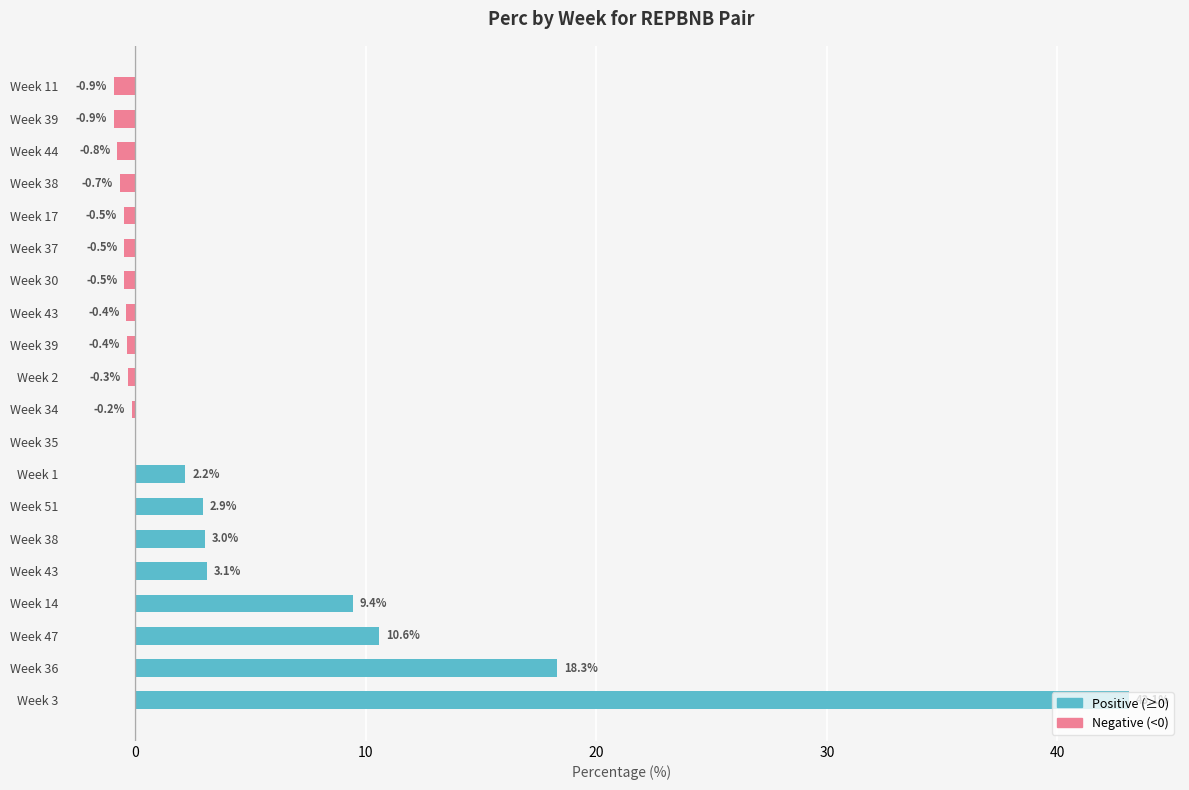

Which has a higher value, Week 37 or Week 2?

Week 37